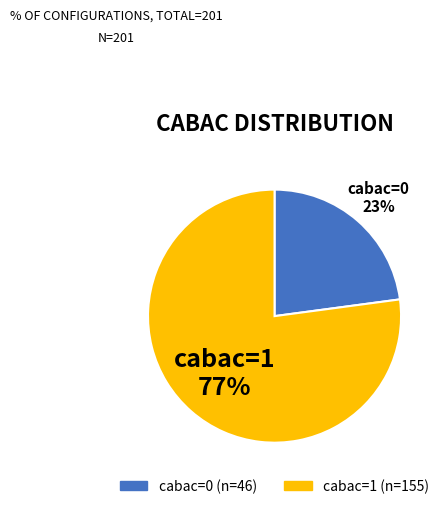

To the nearest percent, what is the difference between the cabac=0 and cabac=1 slice percentages?

54%